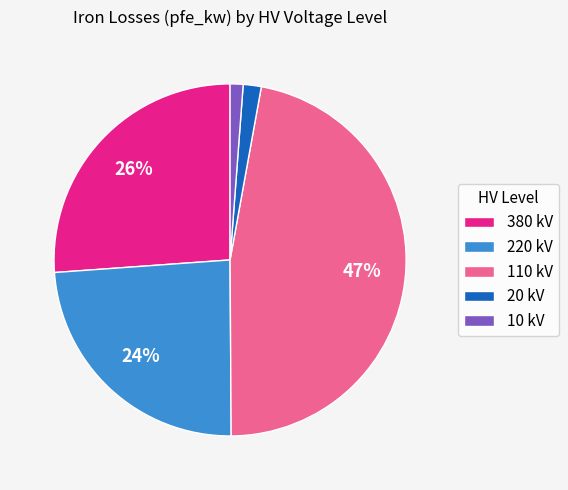

Do 20 kV and 380 kV together represent more than half of the pie?

No